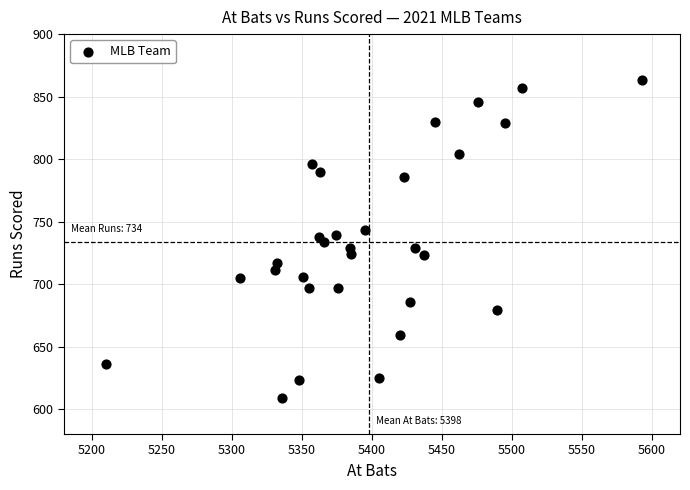

What is the range of Y values (max minus min)?

254